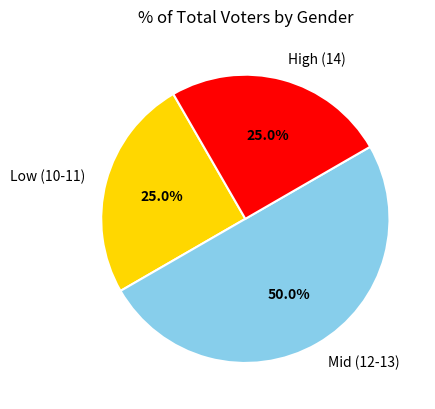

Which slice is the largest?

Mid (12-13)